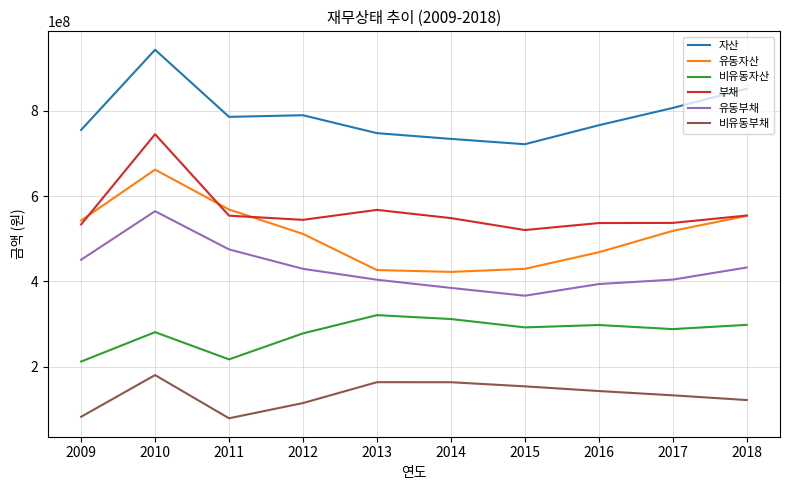

True or false: 유동부채 and 비유동자산 intersect in this chart.

False